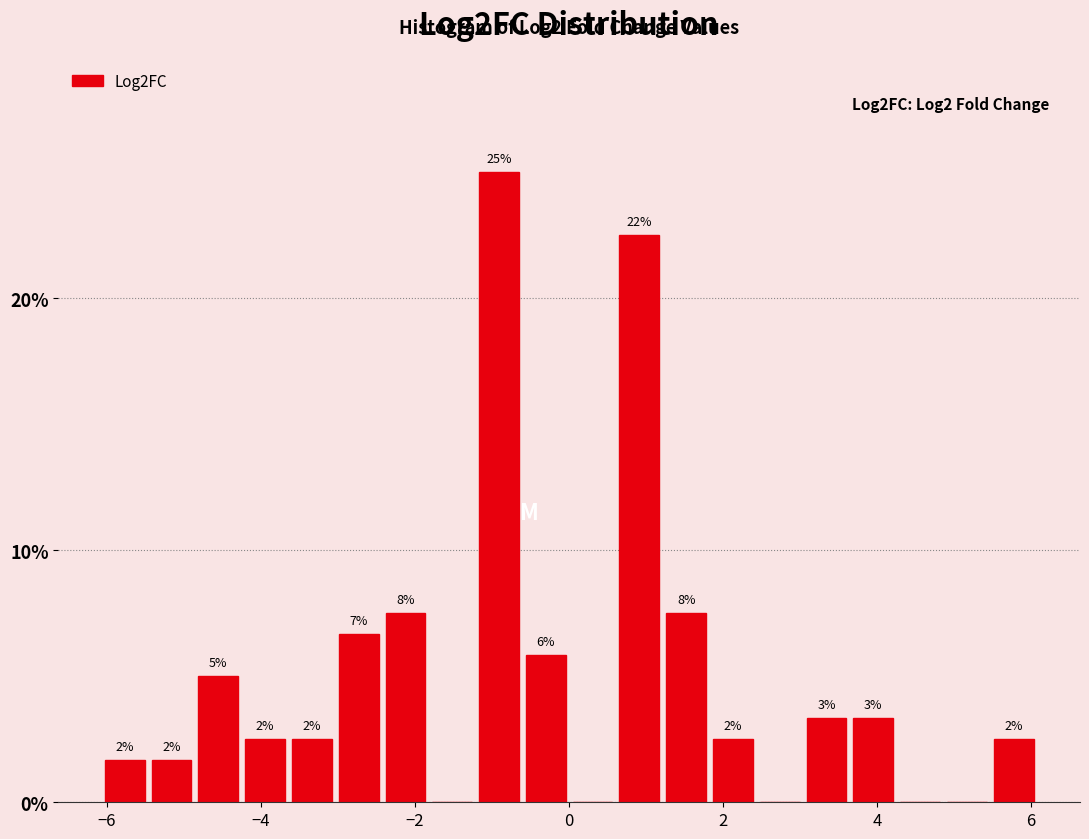

Around what value on the x-axis is the tallest bar? Give the approximate position of its centre, as read against the axis.

-1.0